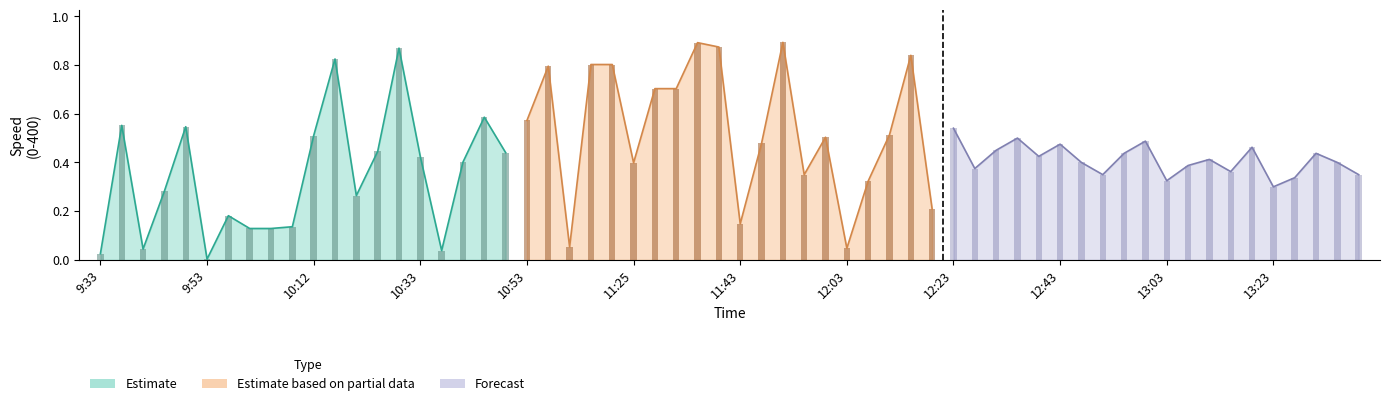

Rank the series by their average value, from highest to lowest.

Estimate based on partial data, Forecast, Estimate